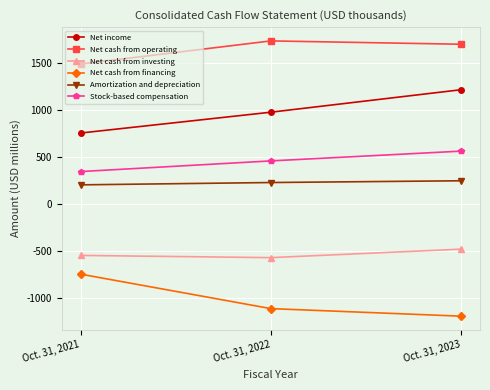

What is the average value of the Net cash from investing series?

-534.6